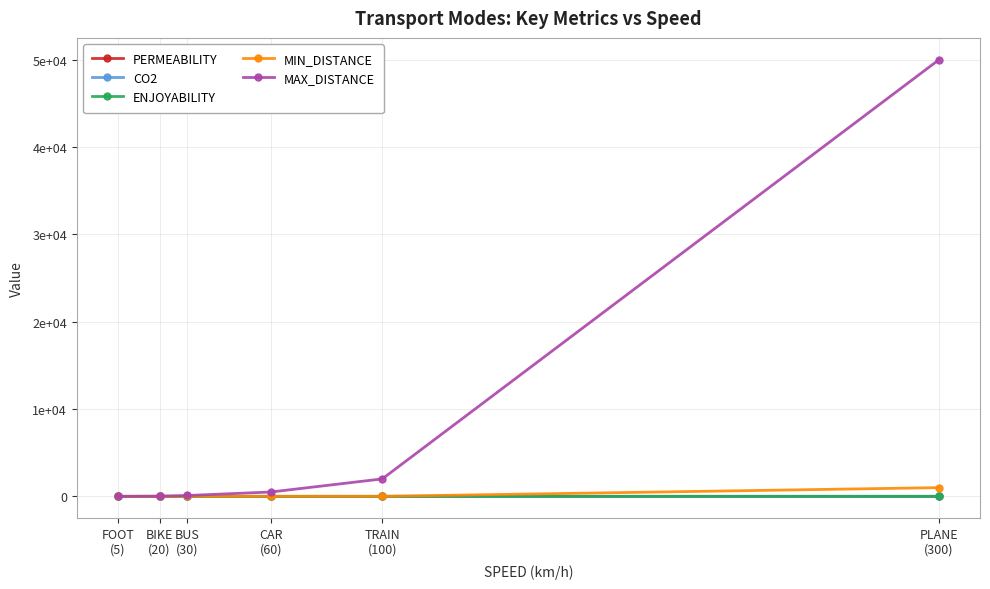

True or false: PERMEABILITY has more than 1 points higher than both neighbors.

False